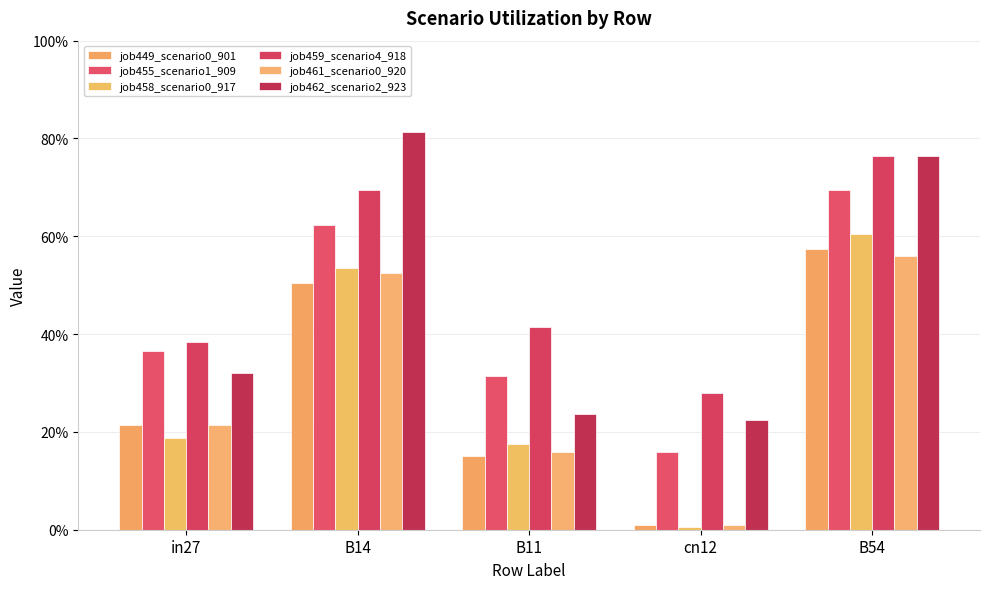

Does the chart contain stacked bars?

No